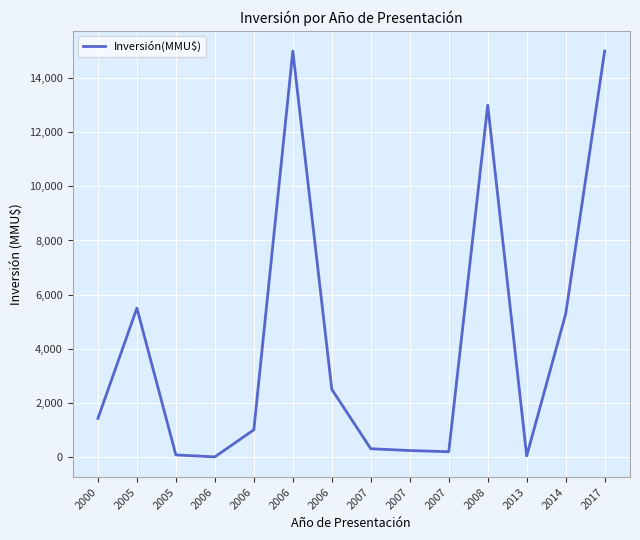

How many lines are shown in the chart?

1